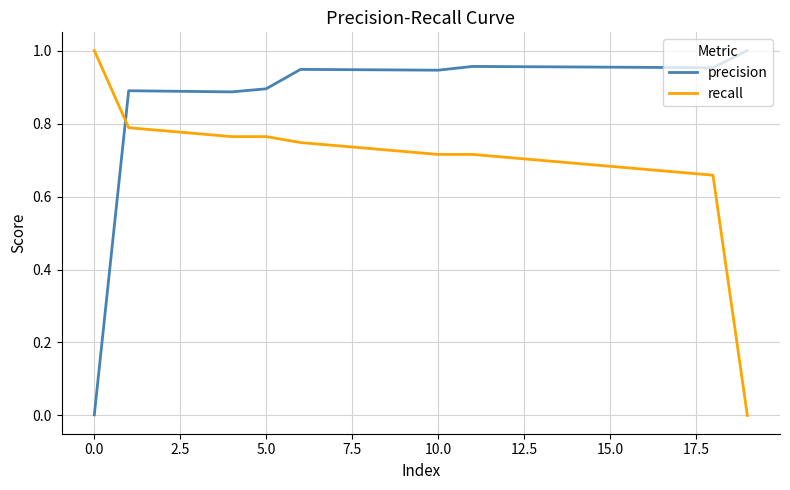

True or false: precision and recall intersect in this chart.

True